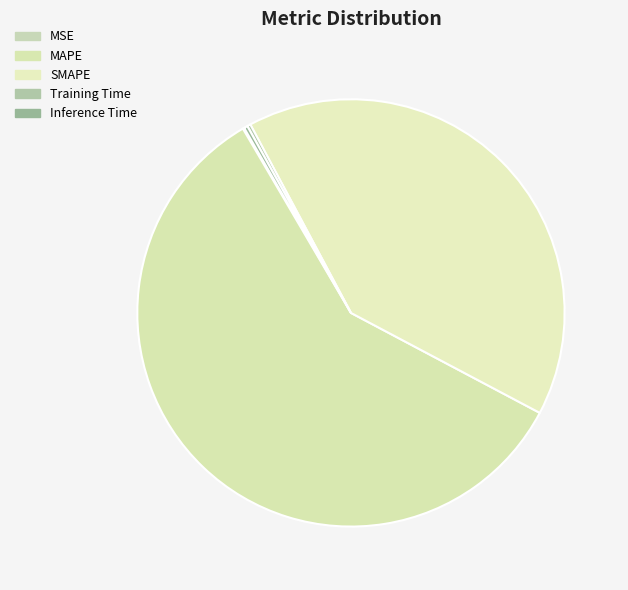

To the nearest percent, what is the difference between the largest and smallest slice percentages?

59%